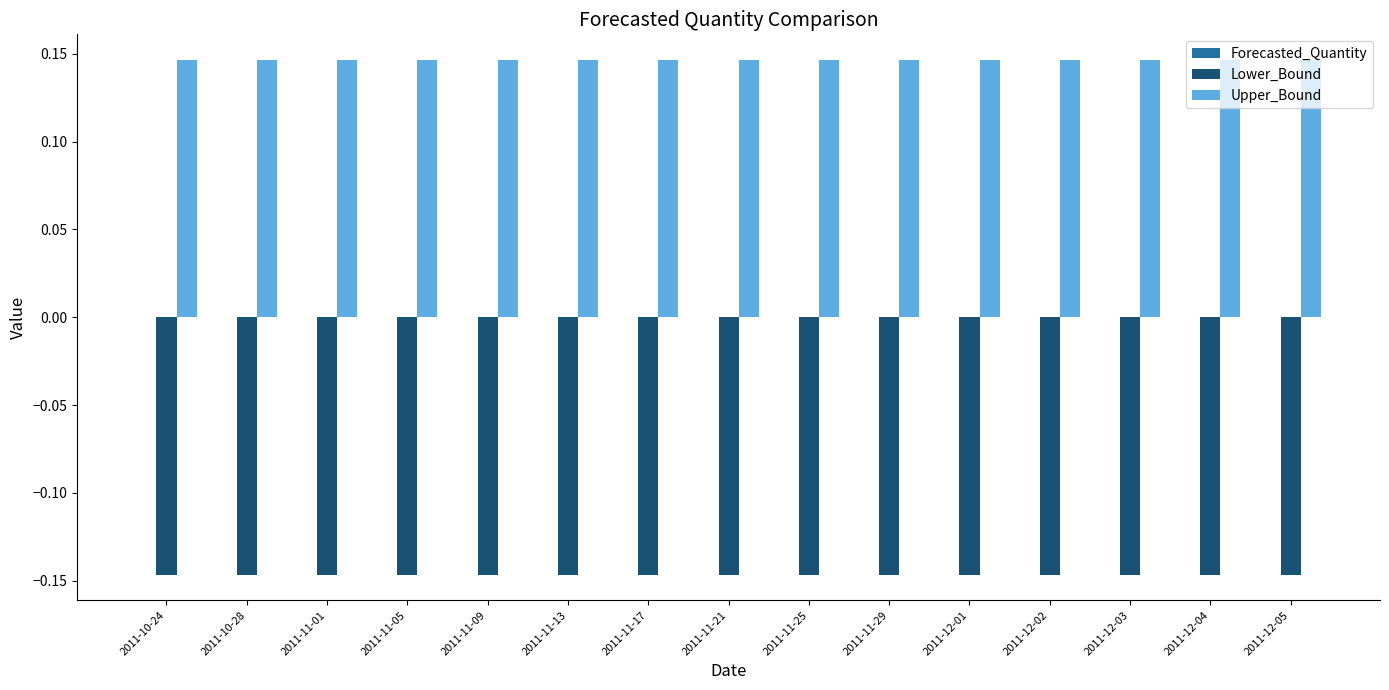

Rank the series at 2011-12-04 from highest to lowest value.

Upper_Bound, Lower_Bound